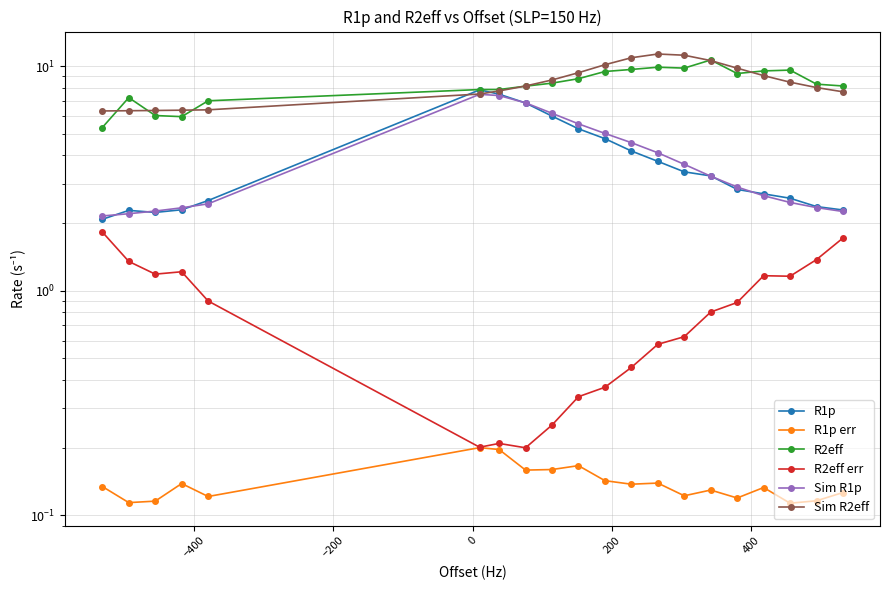

How many lines are shown in the chart?

6